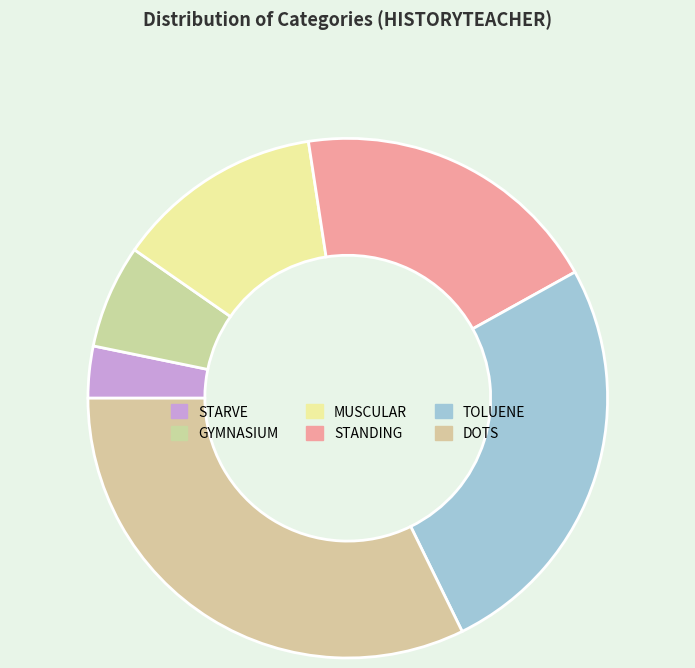

How many slices are in this pie chart?

6